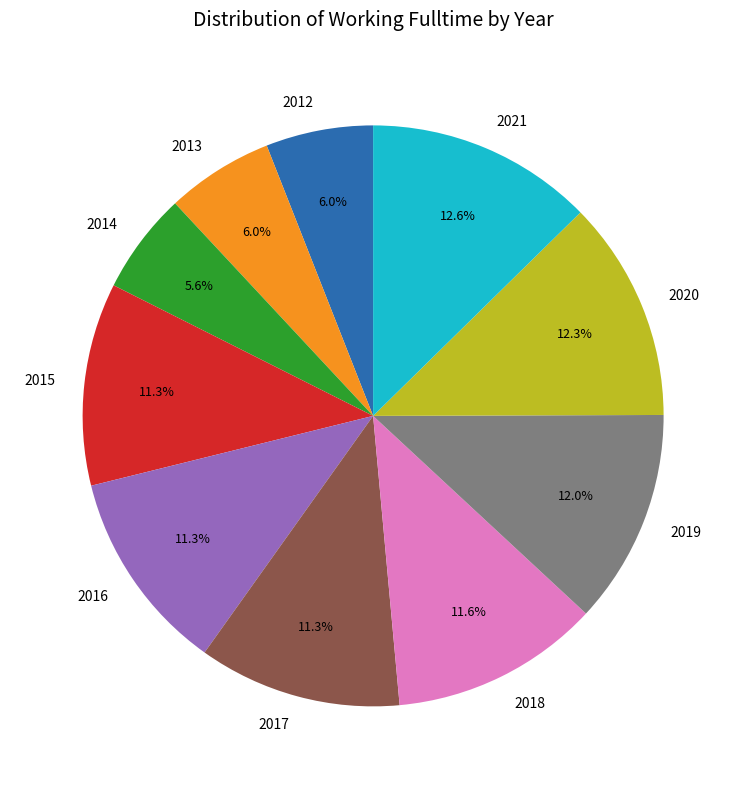

Is it true that 2016 is 26% of the pie?

False